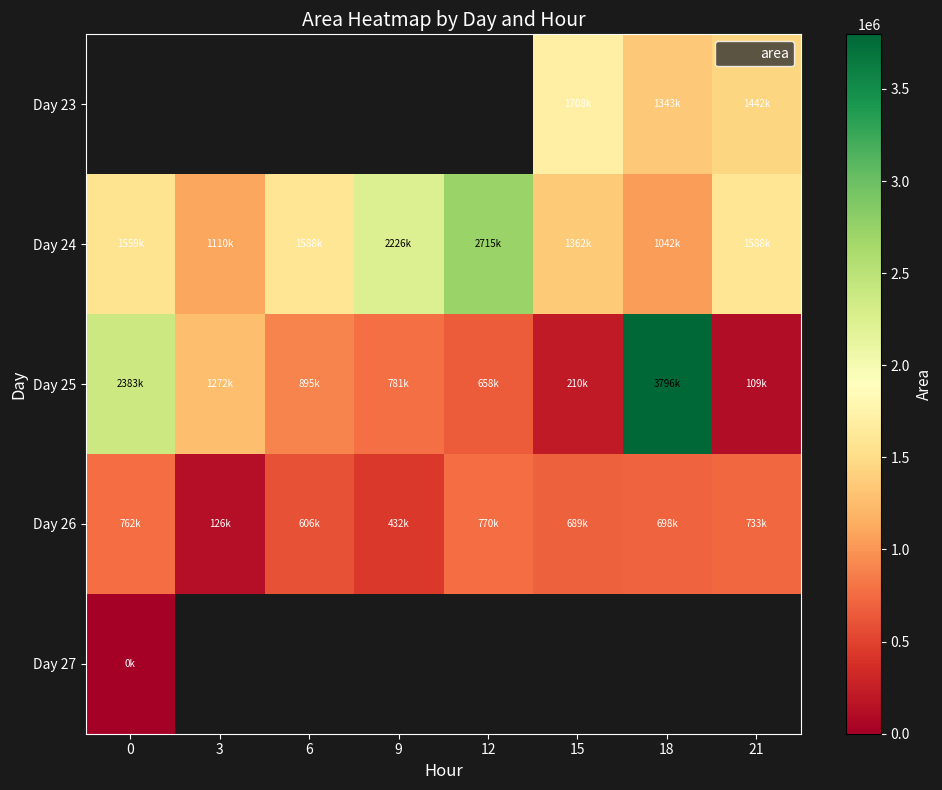

How many values in Day 23 are above zero?

3